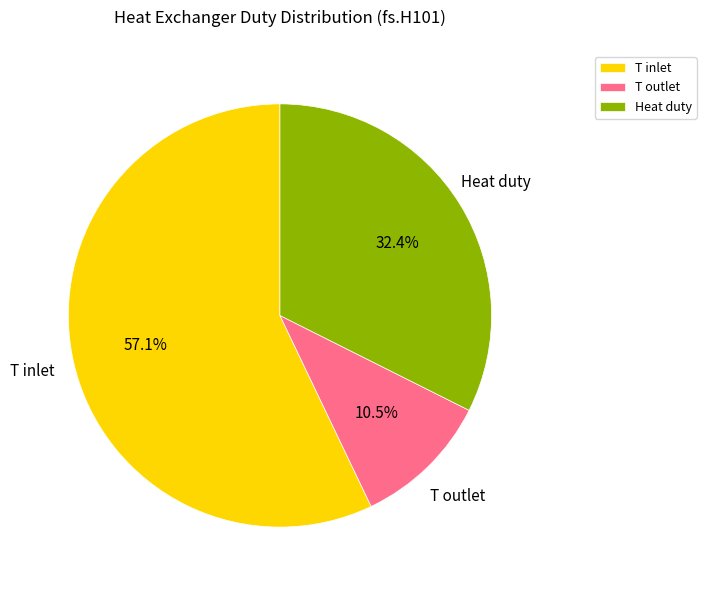

What percentage do T inlet and T outlet together represent?

67.6%